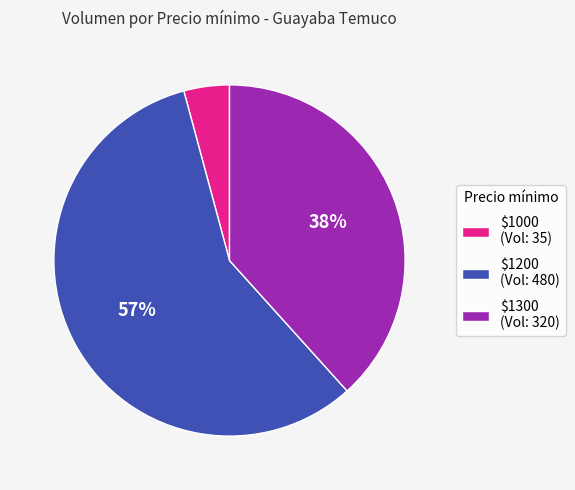

What is the smallest slice in the pie chart?

$1000 (Vol: 35)